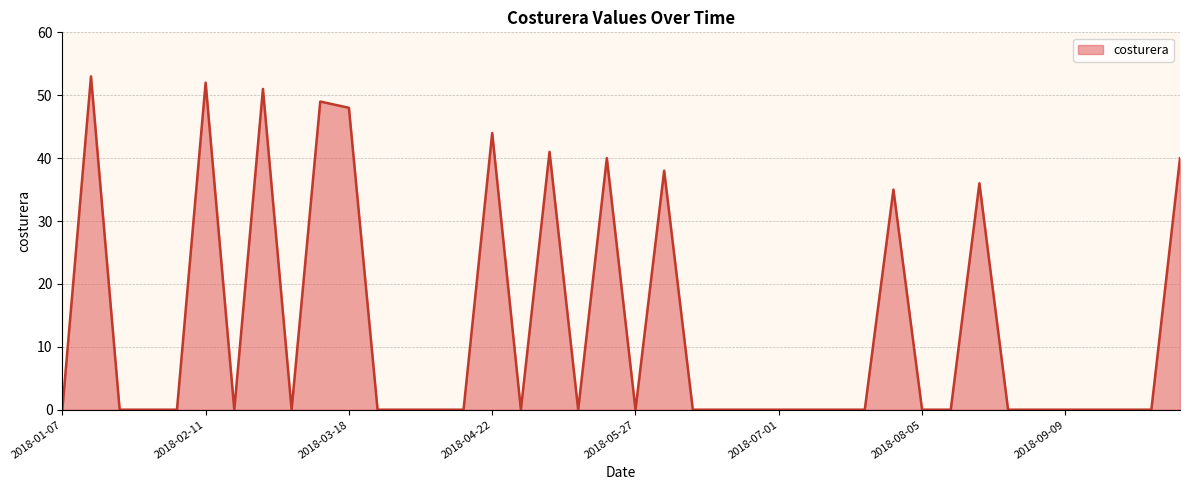

What is the sum of all values?

527